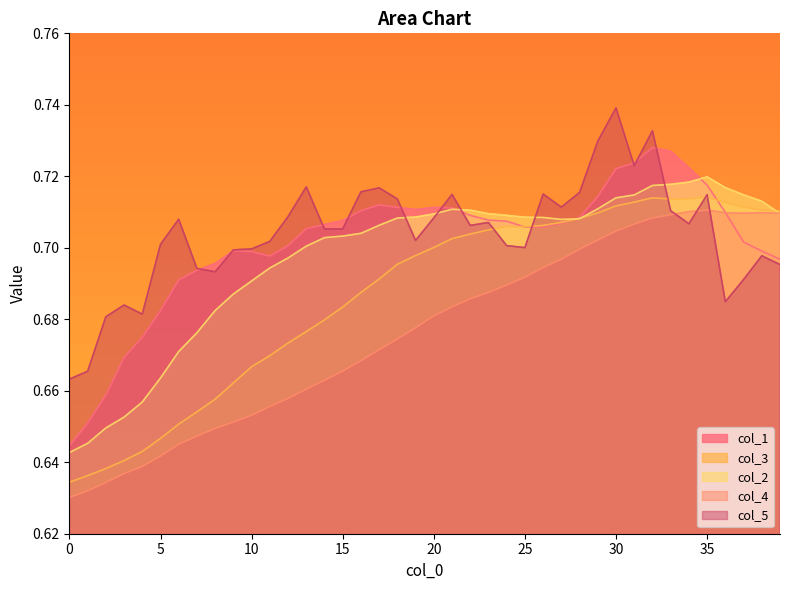

Rank the series at 27 from highest to lowest value.

col_5, col_2, col_3, col_1, col_4